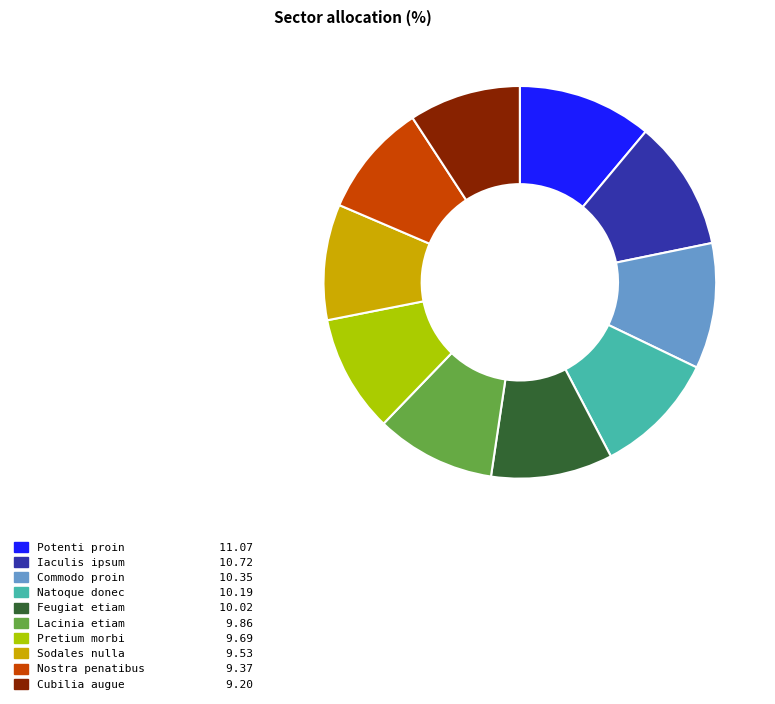

Is there a majority slice in this chart?

No